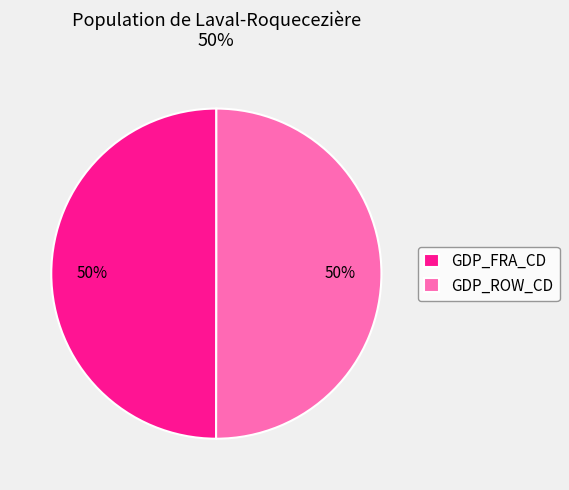

To the nearest percent, what is the average slice percentage?

50%